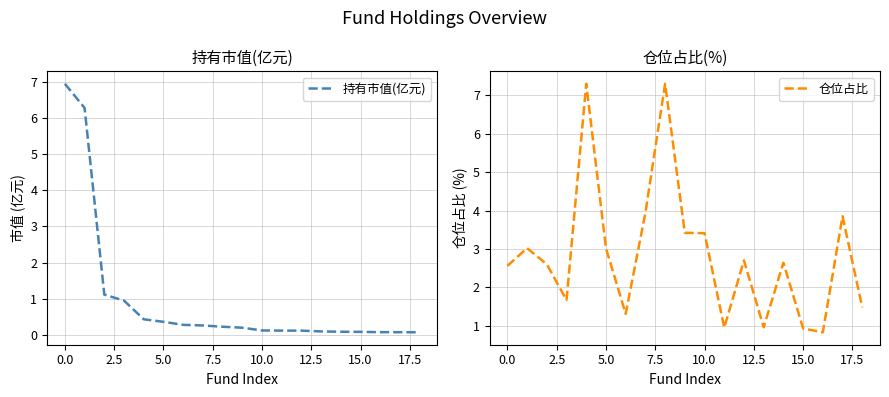

What is the difference between the second highest and second lowest values in the 持有市值(亿元) series?

6.2